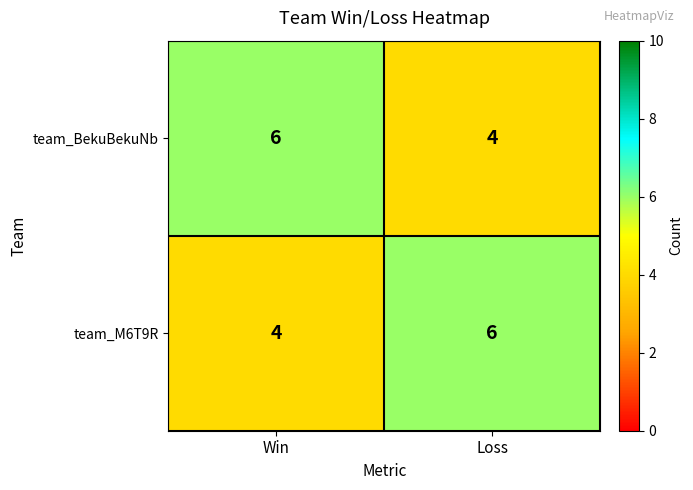

What is the smallest value displayed?

4